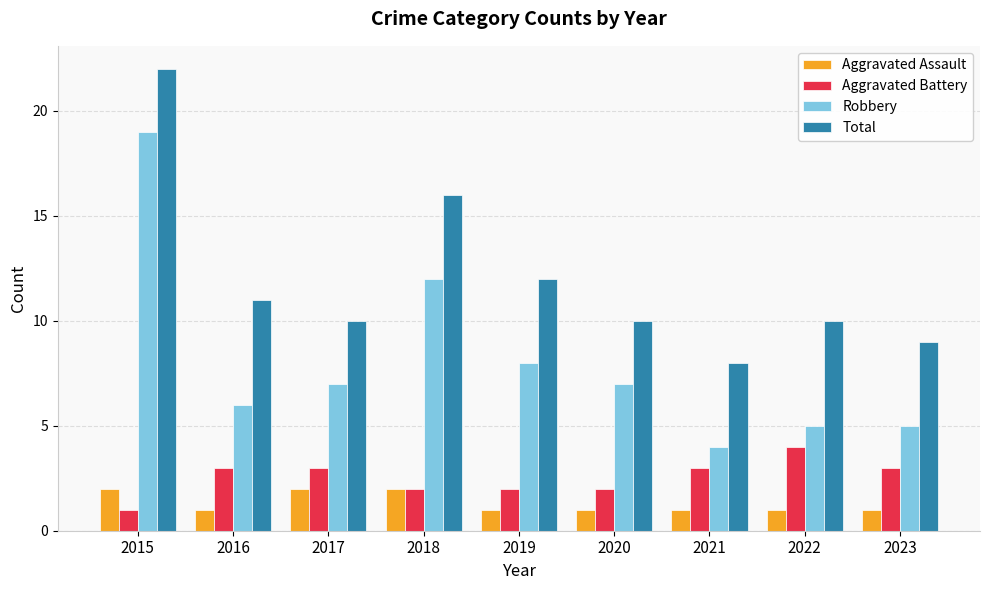

Reading left to right, what are all the values shown in this chart?

Aggravated Assault: 2015=2	2016=1	2017=2	2018=2	2019=1	2020=1	2021=1	2022=1	2023=1
Aggravated Battery: 2015=1	2016=3	2017=3	2018=2	2019=2	2020=2	2021=3	2022=4	2023=3
Robbery: 2015=19	2016=6	2017=7	2018=12	2019=8	2020=7	2021=4	2022=5	2023=5
Total: 2015=22	2016=11	2017=10	2018=16	2019=12	2020=10	2021=8	2022=10	2023=9